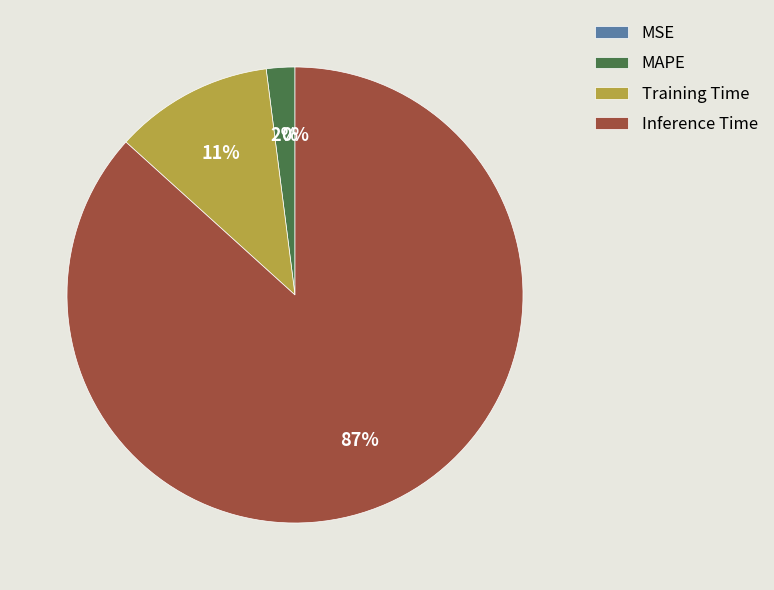

To the nearest percent, what portion does MAPE represent?

2%